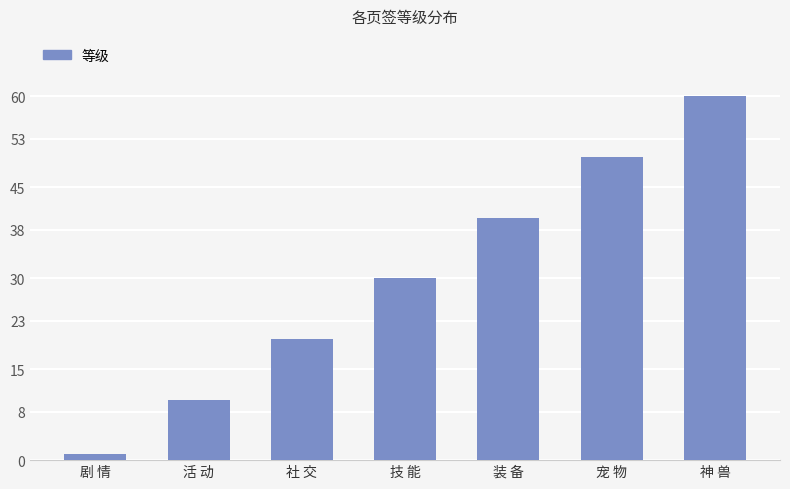

What is the label of the 4th bar from the left?

技 能